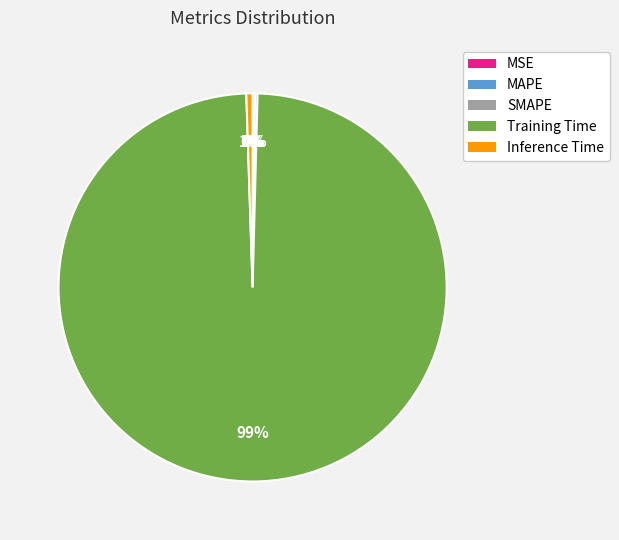

Which category accounts for the majority?

Training Time